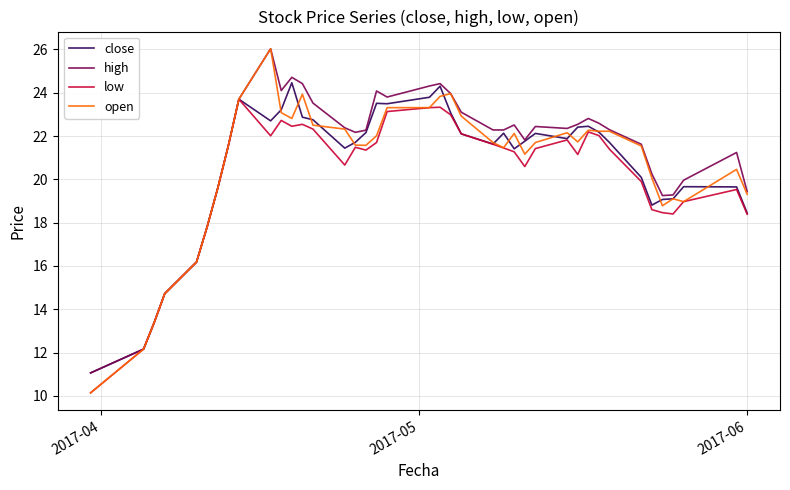

What is the minimum value for open?

10.1